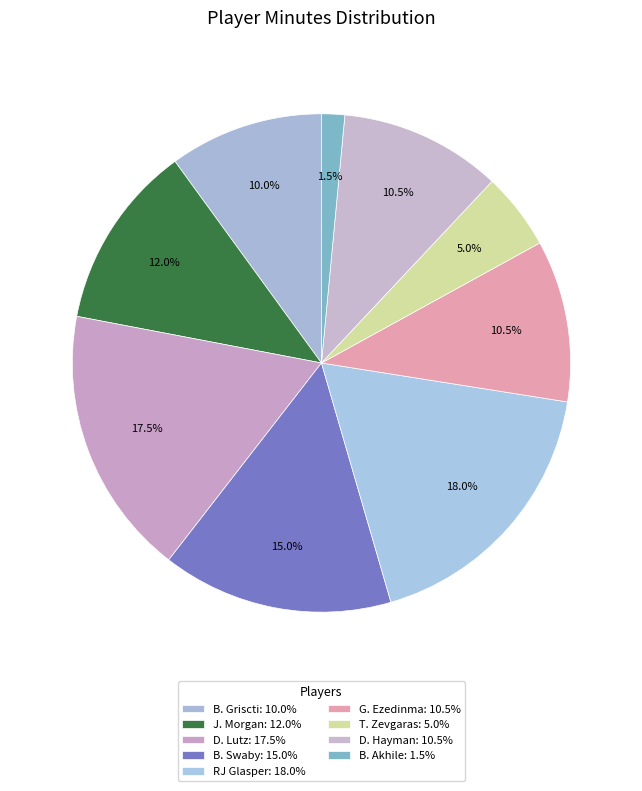

What percentage is the D. Lutz slice, to the nearest percent?

18%